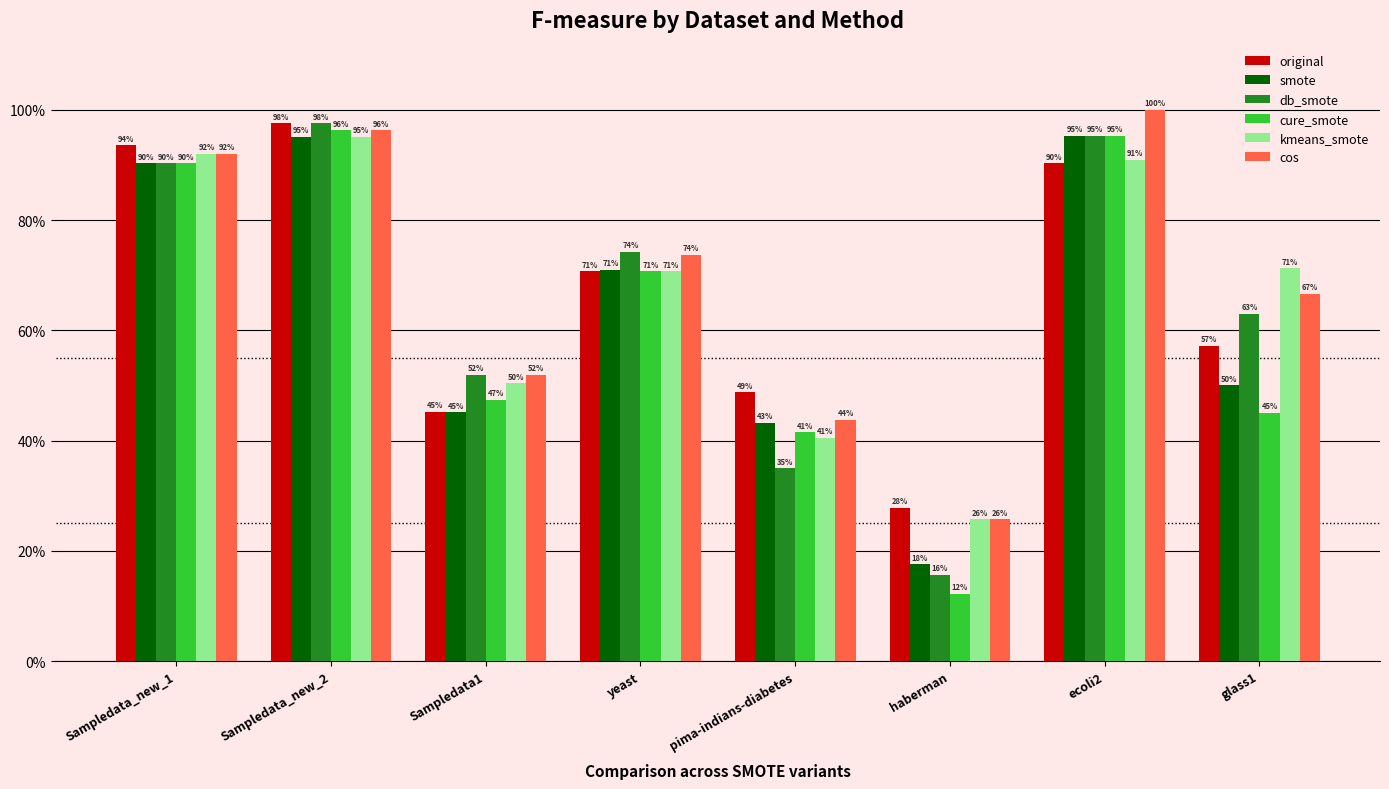

List the series in order of their peak value, highest first.

cos, original, db_smote, cure_smote, smote, kmeans_smote